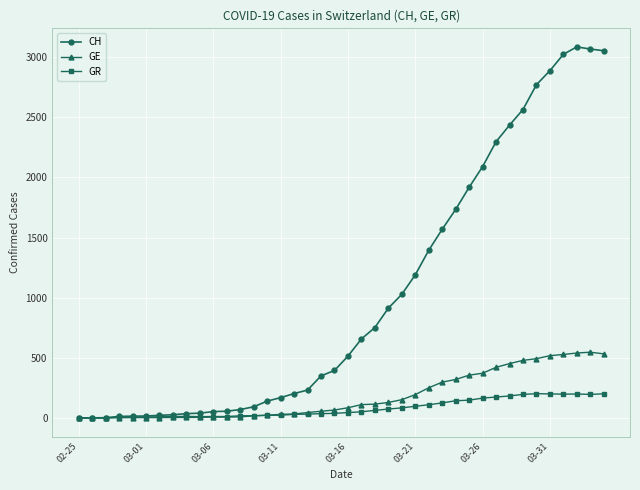

Does the chart have visible grid lines?

Yes